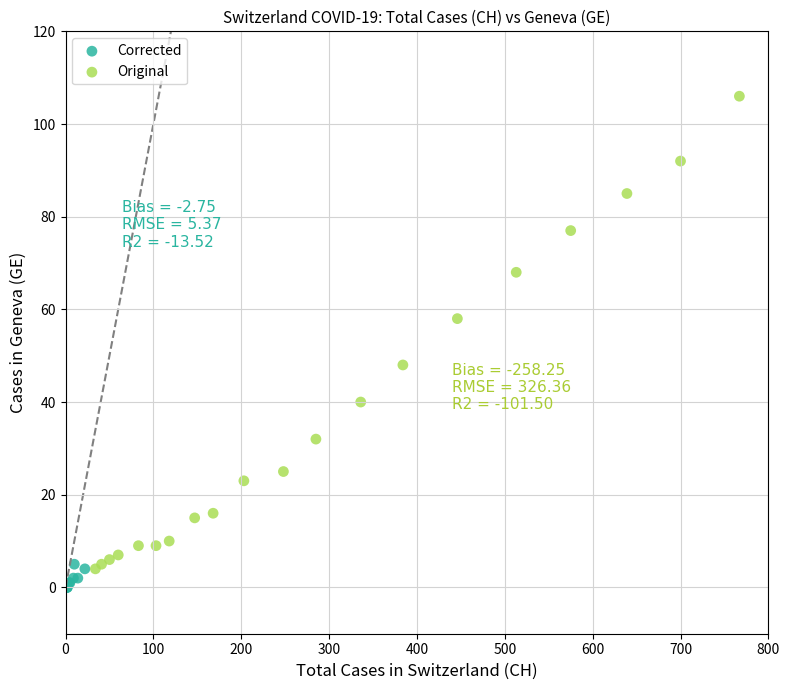

Which series reaches the maximum Y coordinate?

Original